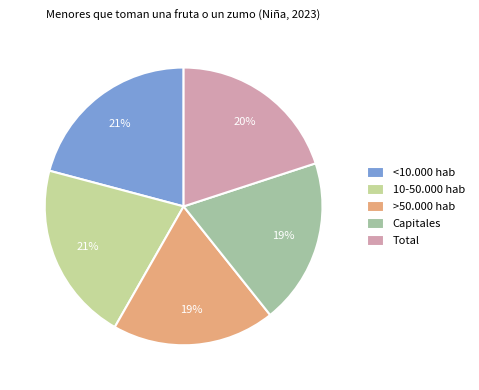

To the nearest percent, what is the combined percentage of Total and 10-50.000 hab?

41%